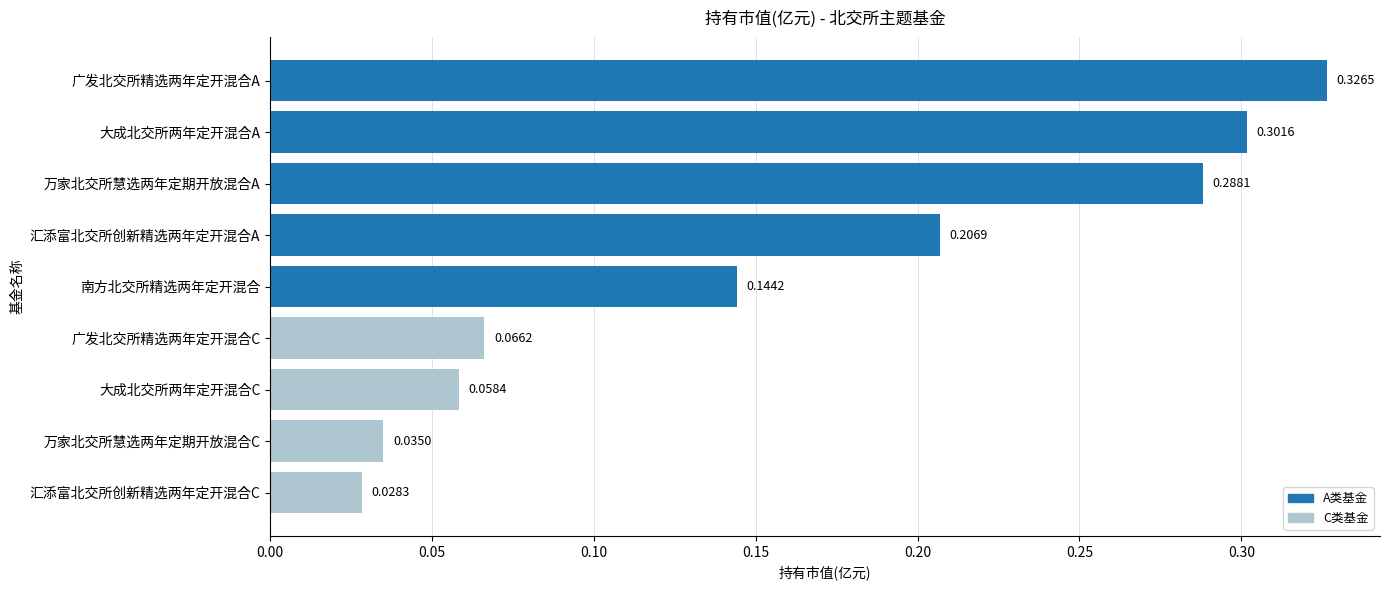

What is the label of the 7th bar from the top?

大成北交所两年定开混合C